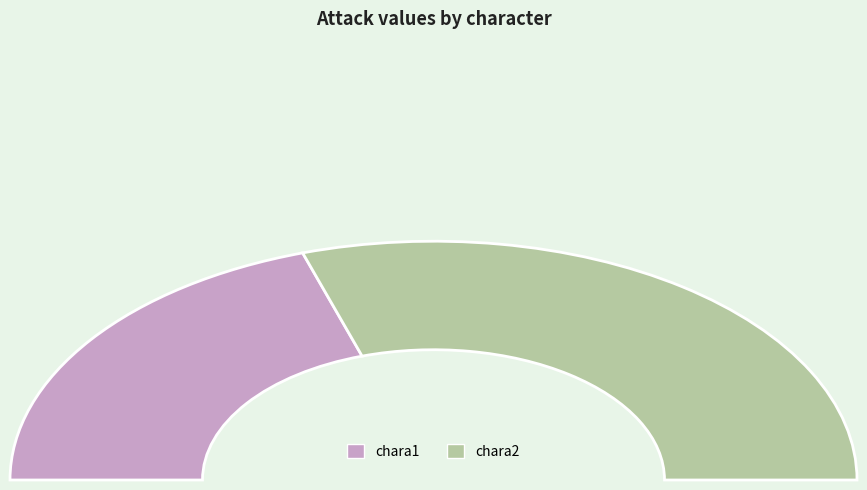

True or false: chara1 accounts for 53% of the total.

False